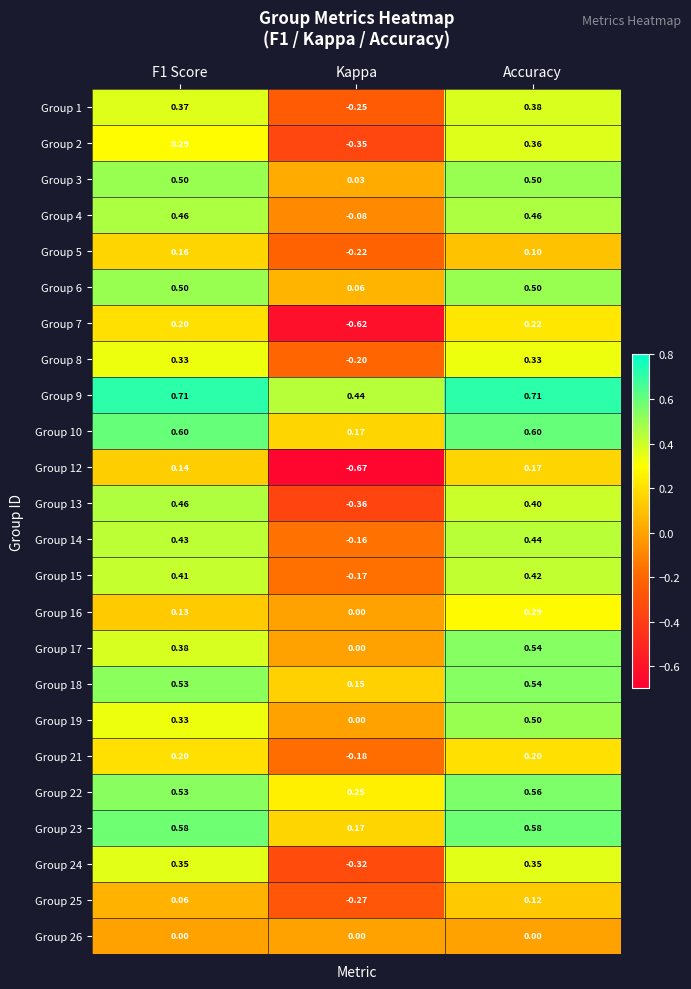

At which label is Group 1 closest to 0?

Kappa